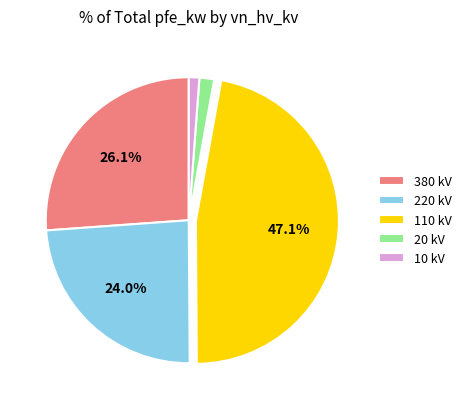

Count the number of slices in the pie.

5